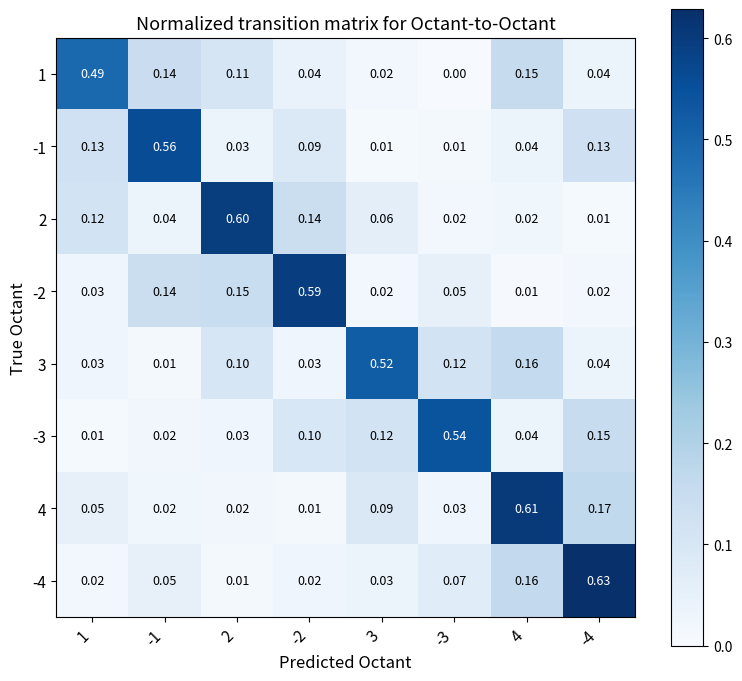

Is the value of 3 at 4 greater than the value of 4 at -1?

Yes